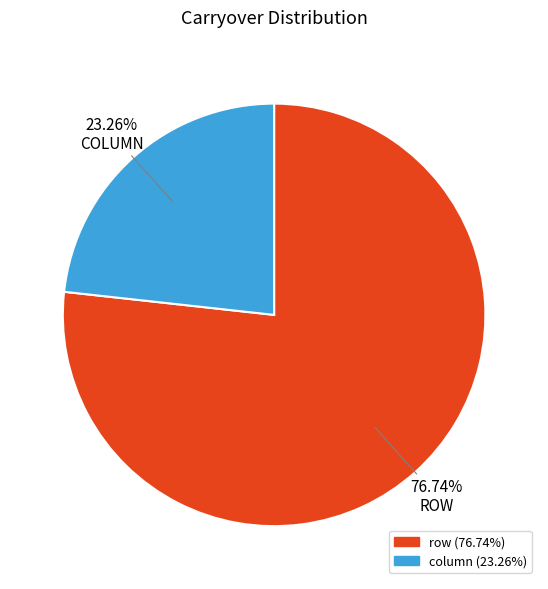

To the nearest percent, what is the combined percentage of column and row?

100%